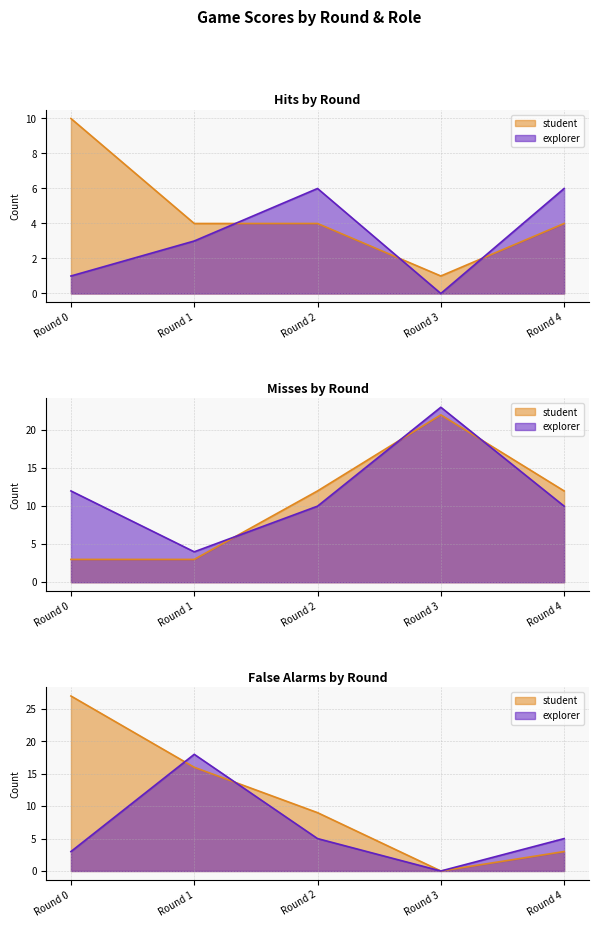

At how many categories does at least one series exceed 17?

3